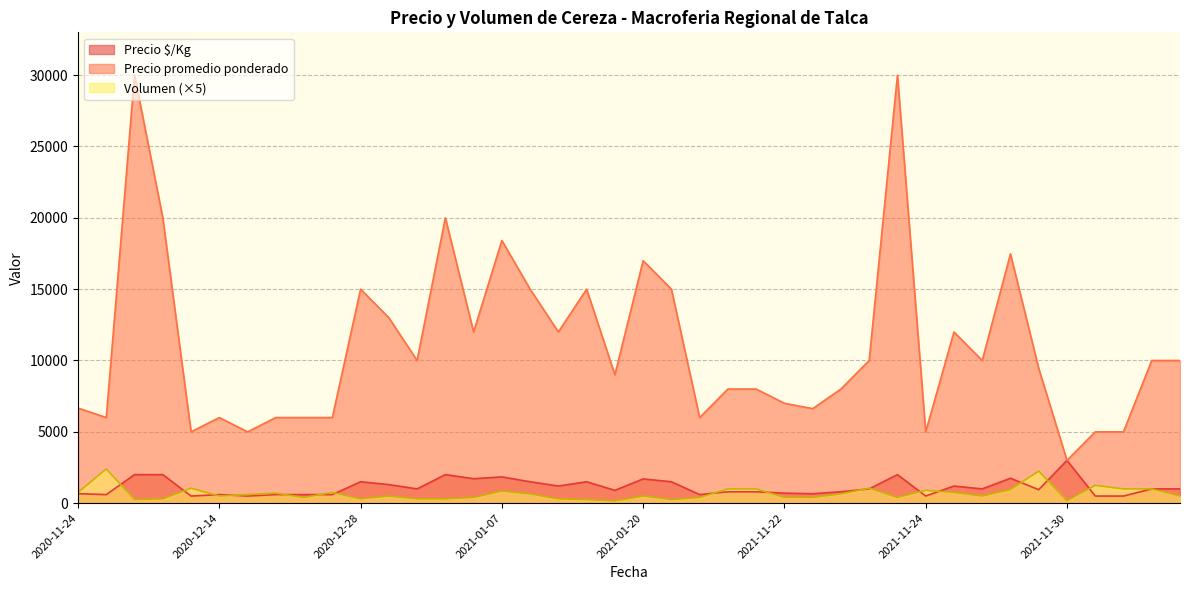

What is the greatest value displayed?

30000